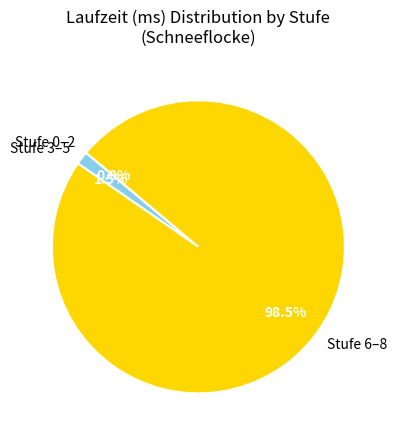

Which category has the biggest portion of the pie?

Stufe 6–8